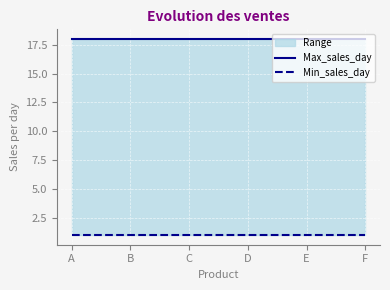

At which category is the sum across all series the highest?

A